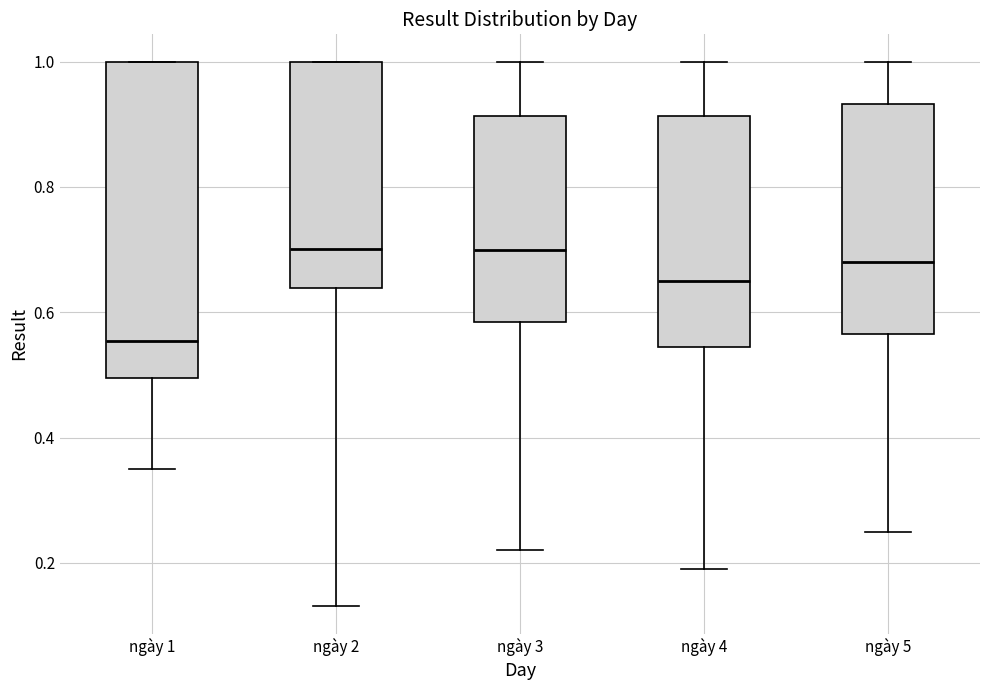

Reading left to right, transcribe this box plot: for each box, give where its median line is, the range the box spans, and where its two whiskers end, as read against the y-axis. The values are not printed on the chart, so give them approximately, as read against the axis.

ngày 1: median 0.56, box 0.50 to 1.00, whiskers 0.34 to 1.00
ngày 2: median 0.70, box 0.64 to 1.00, whiskers 0.14 to 1.00
ngày 3: median 0.70, box 0.58 to 0.92, whiskers 0.22 to 1.00
ngày 4: median 0.66, box 0.54 to 0.92, whiskers 0.20 to 1.00
ngày 5: median 0.68, box 0.56 to 0.94, whiskers 0.26 to 1.00